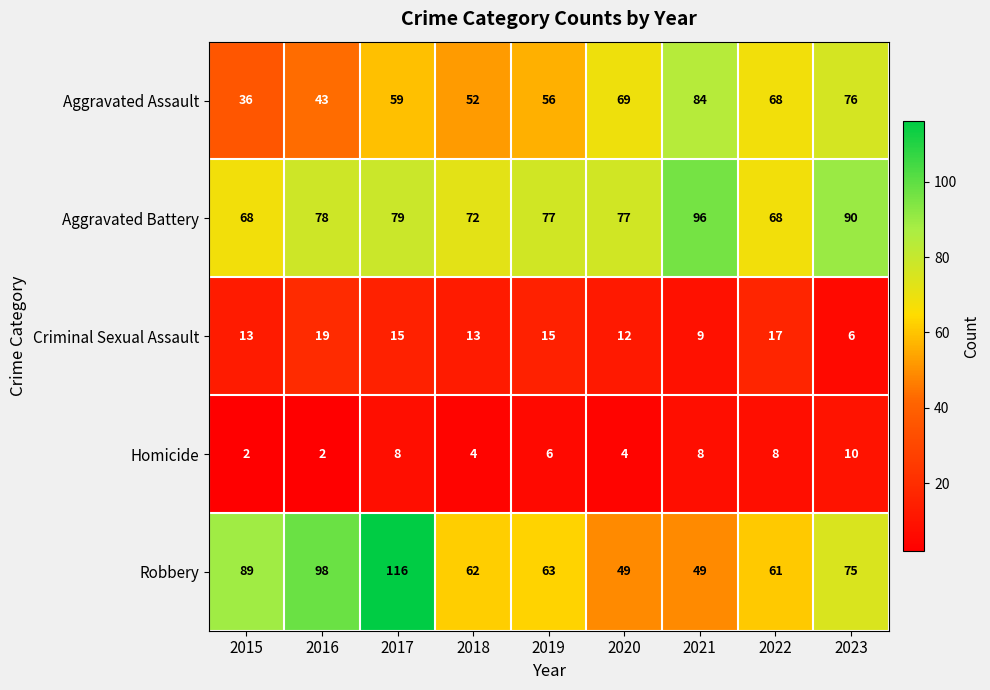

Which series has the largest range (max minus min)?

Robbery